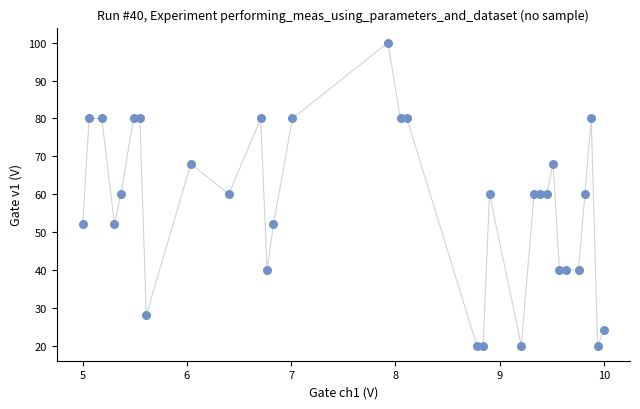

What is the range of Y values (max minus min)?

80